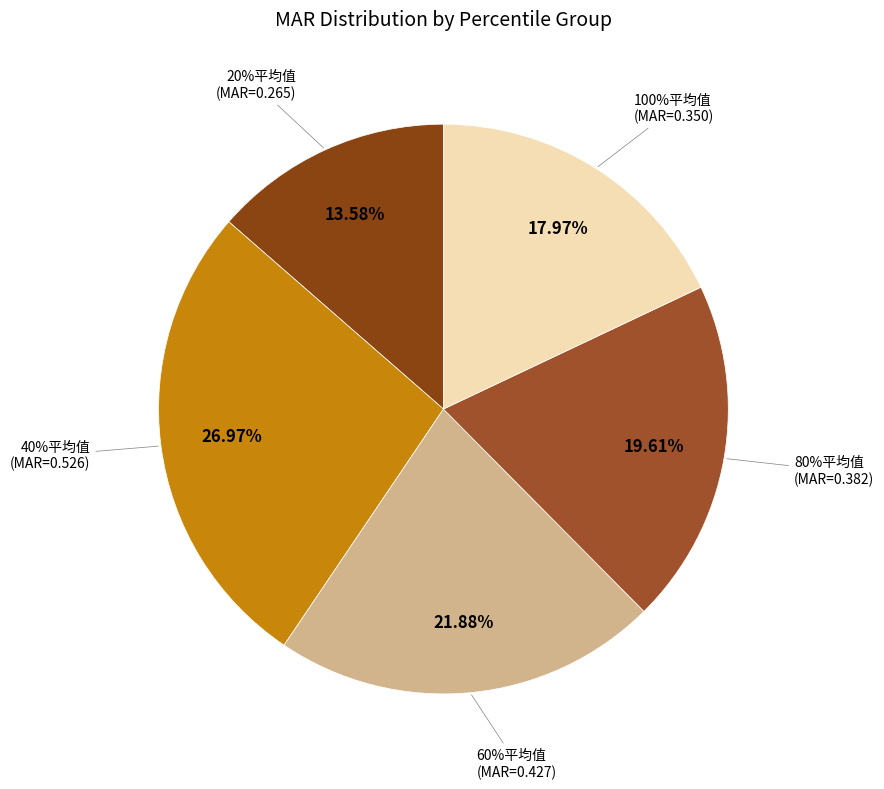

Count the number of slices in the pie.

5